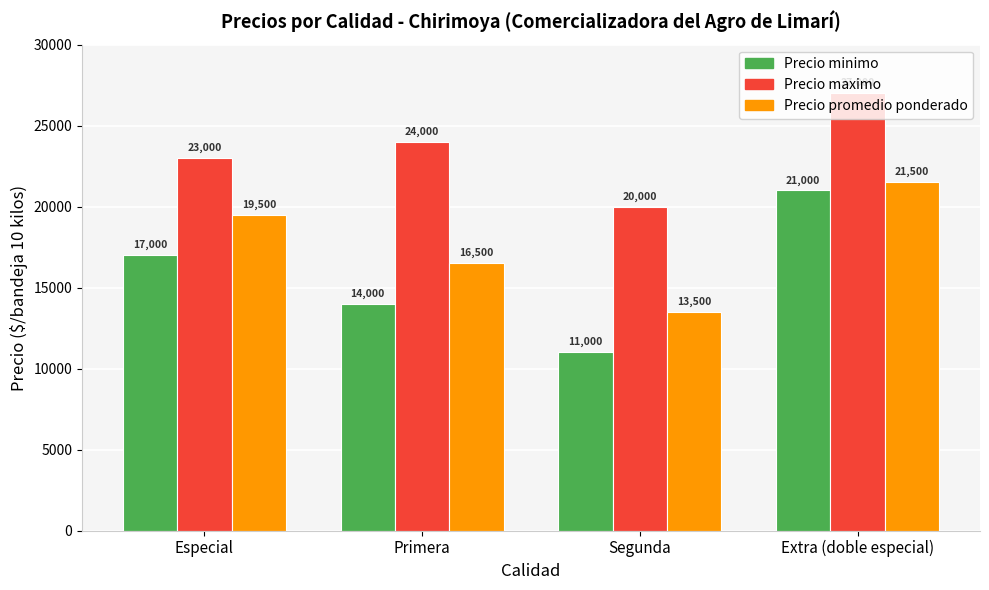

What is the average value of the Precio minimo series?

15750